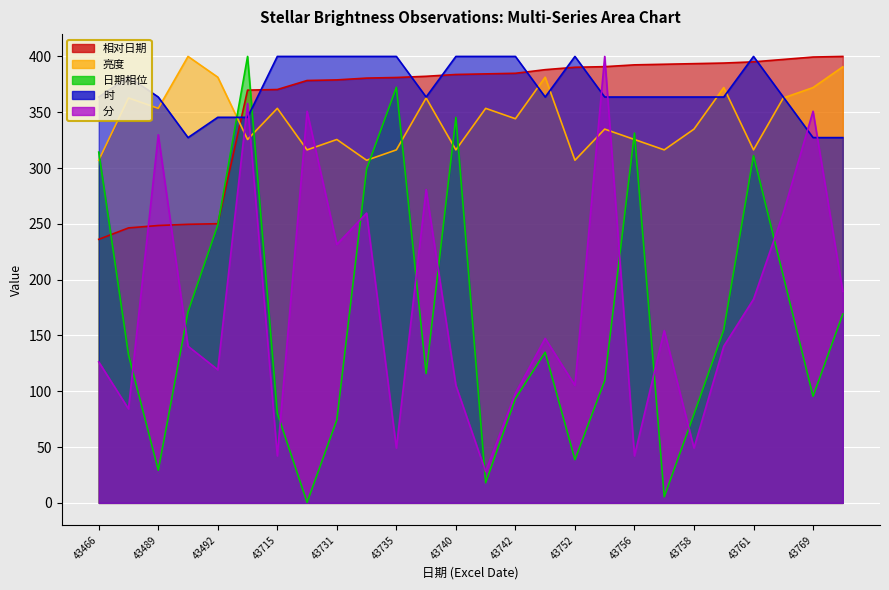

Rank the series by their maximum value, from highest to lowest.

相对日期, 亮度, 日期相位, 时, 分